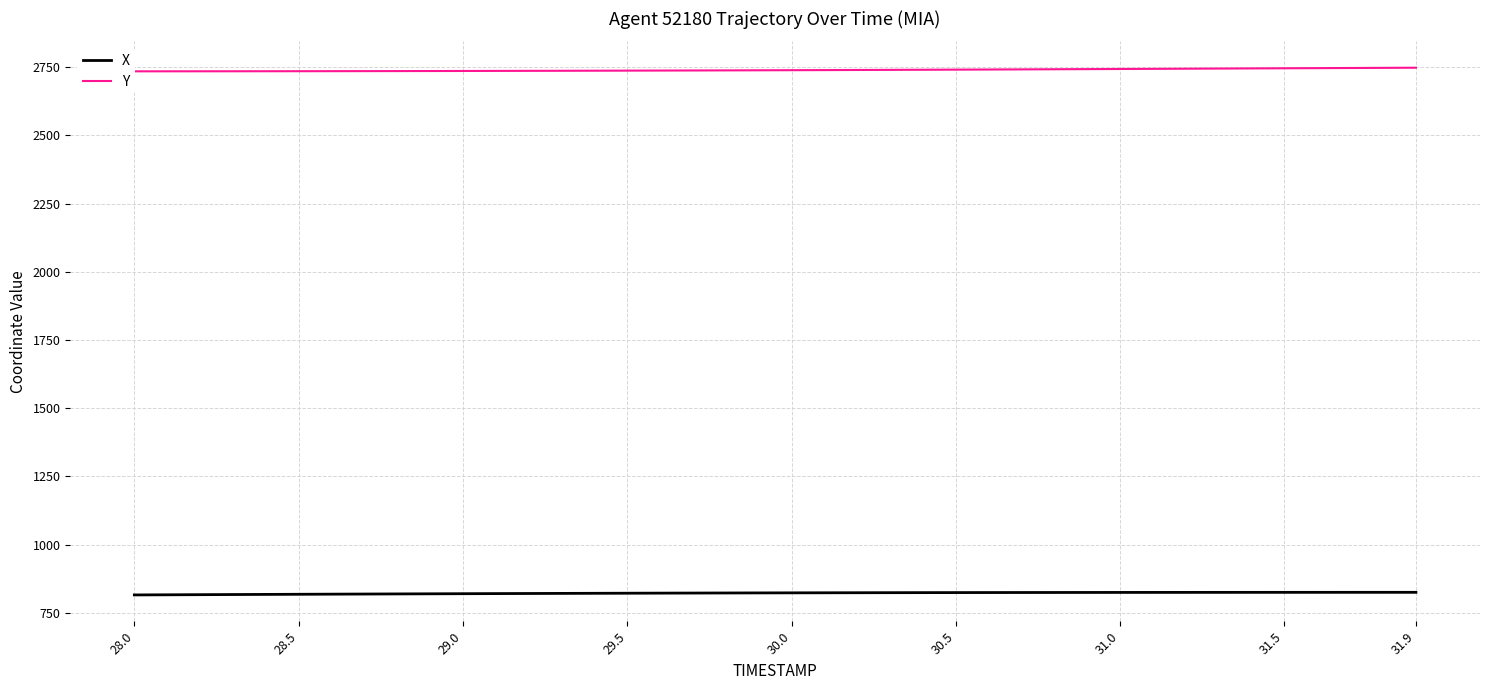

What is the minimum value for X?

816.1